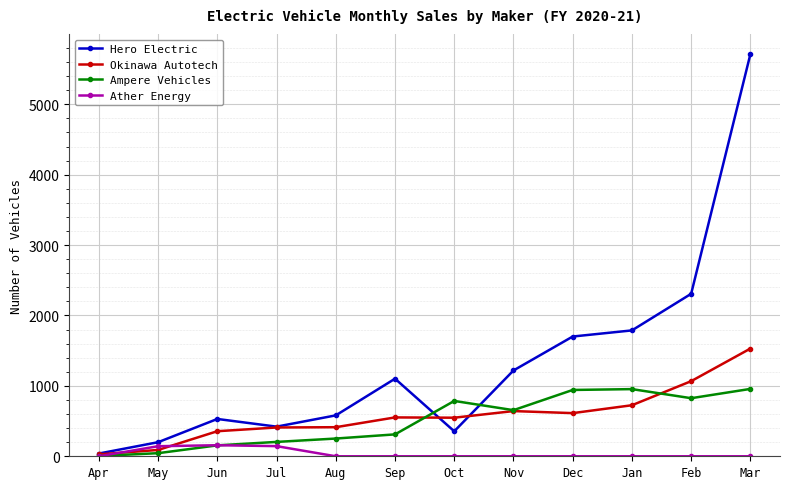

What is the label of the 6th point from the left?

Sep